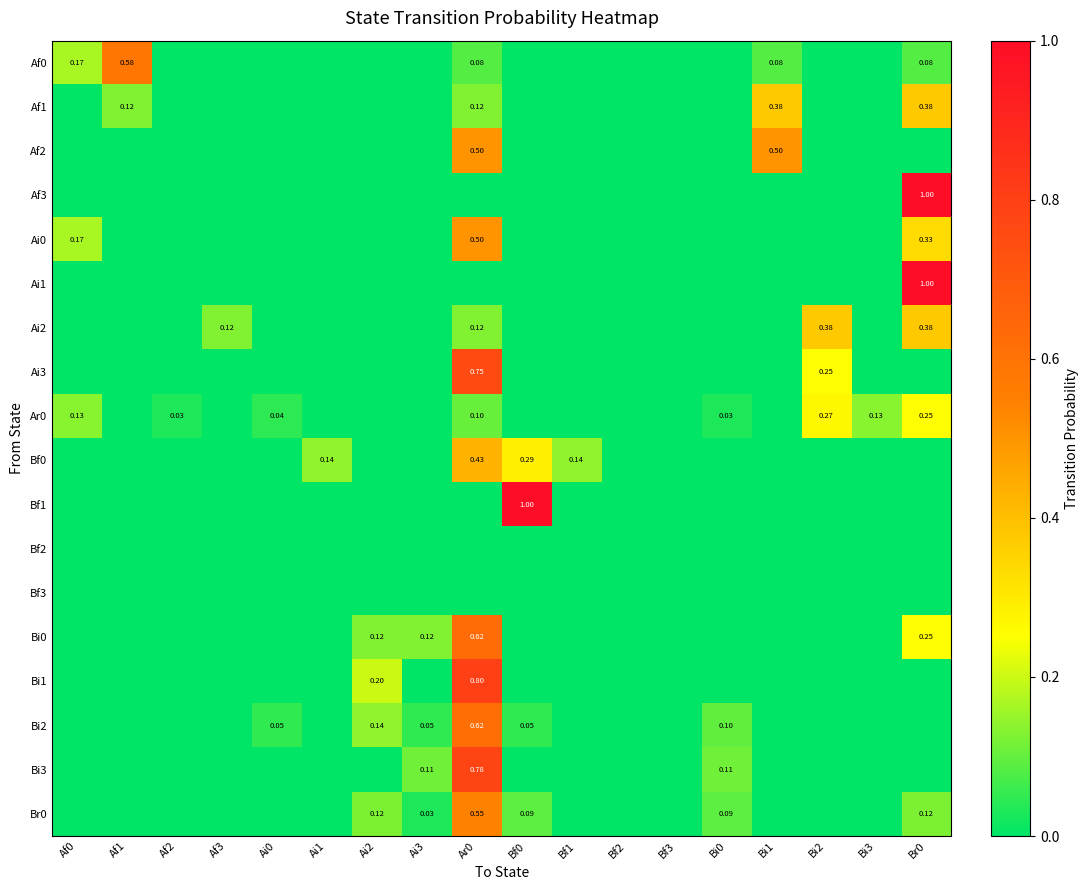

The Ai3 series shows 0.0 at Ai3. True or false?

True